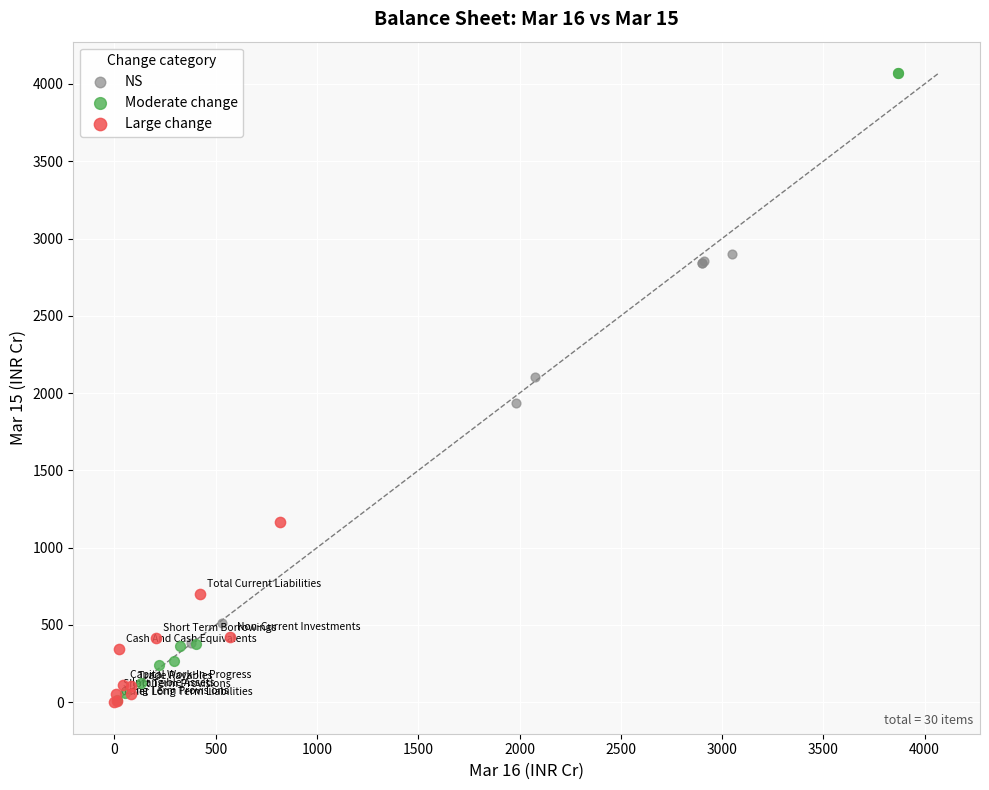

Which series has the largest Y range (max minus min)?

Moderate change